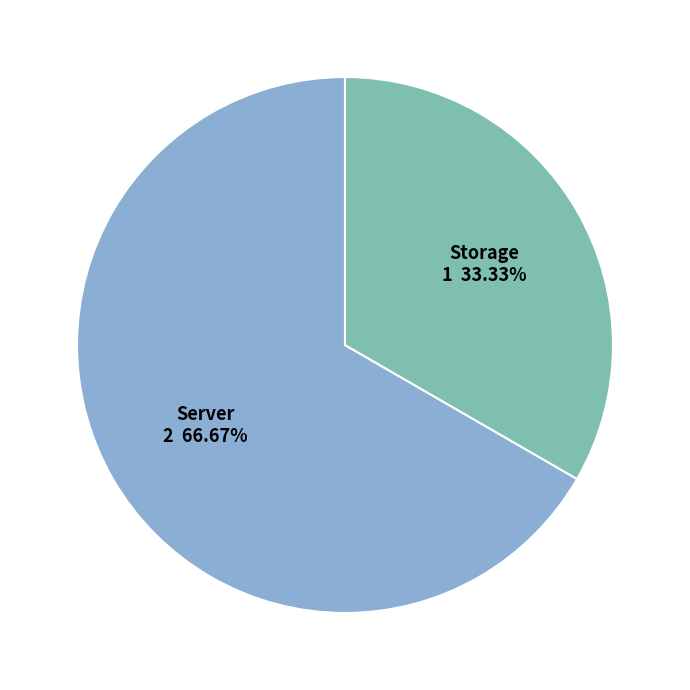

To the nearest percent, what portion does Storage represent?

33%